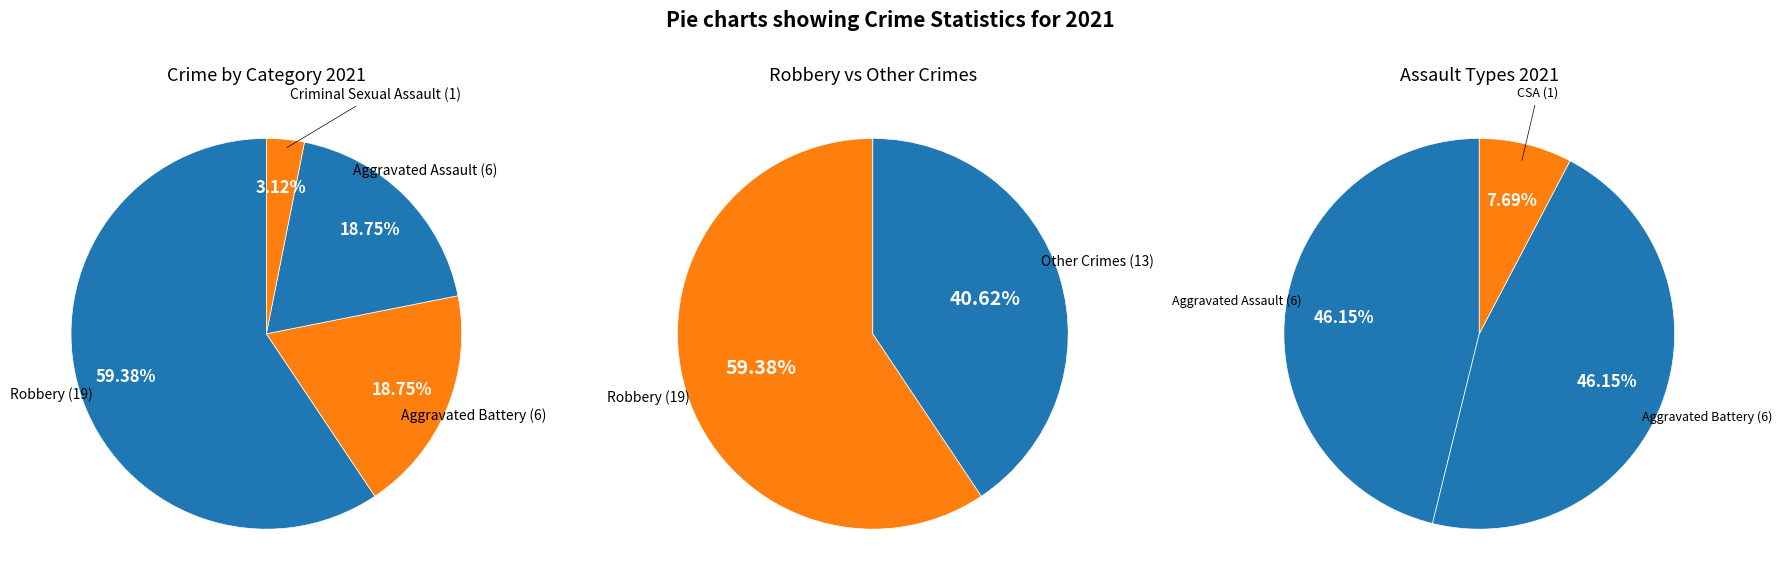

Do Robbery and Criminal Sexual Assault together represent more than half of the pie?

Yes